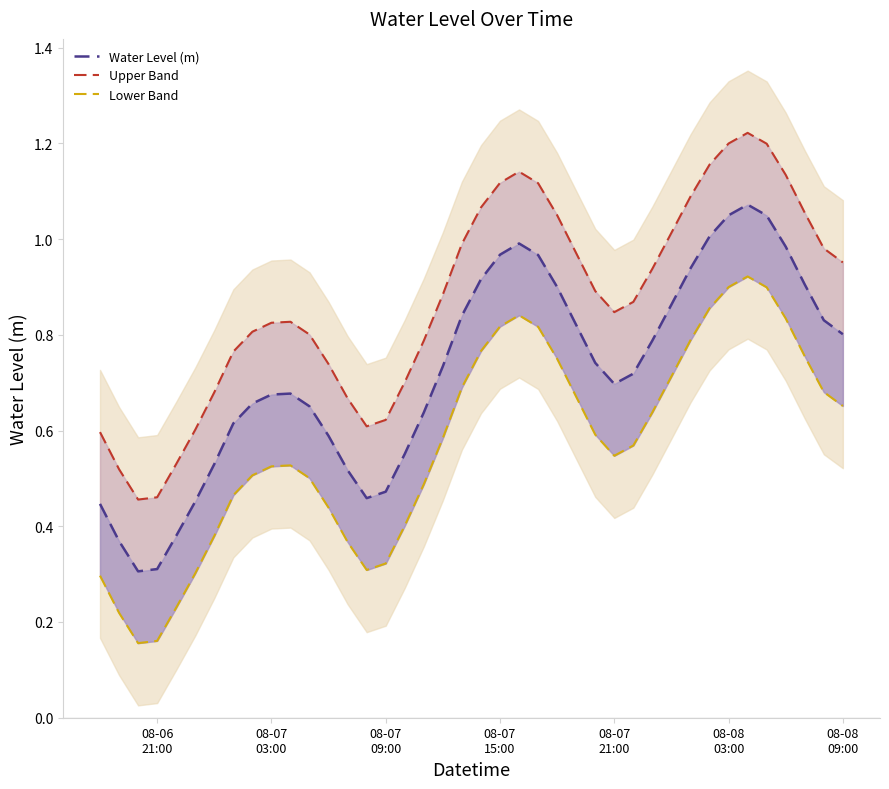

True or false: Upper Band and Water Level (m) cross at least once.

False